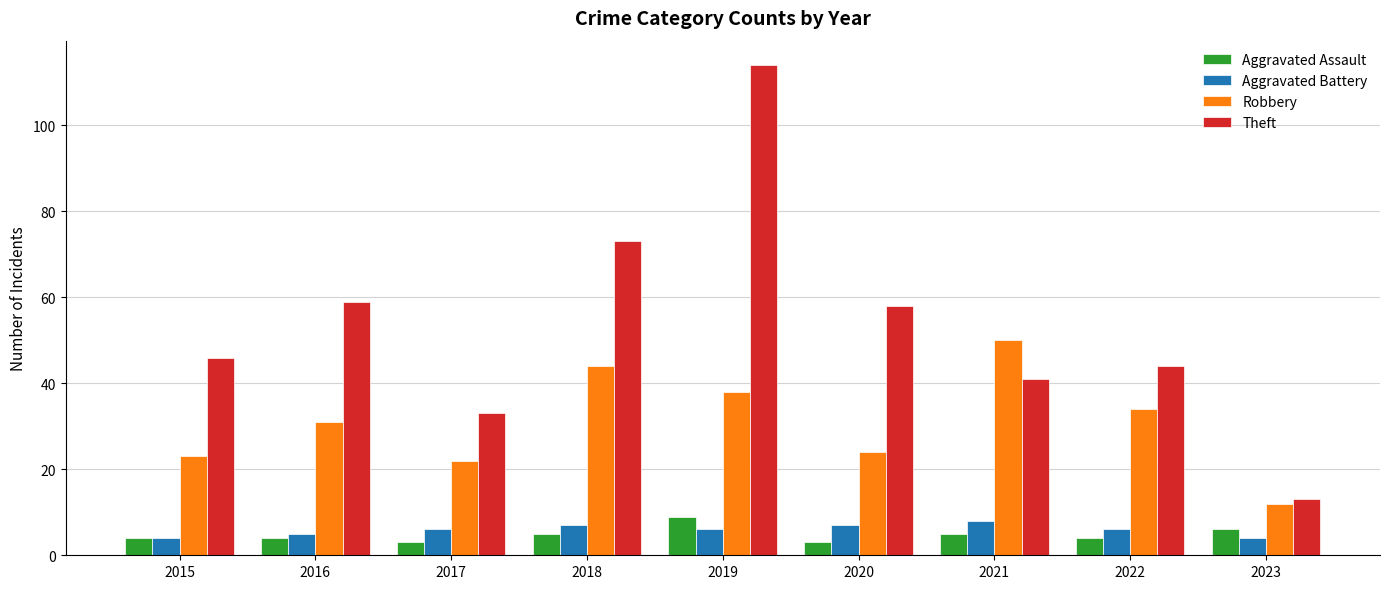

At how many categories does at least one series exceed 111?

1